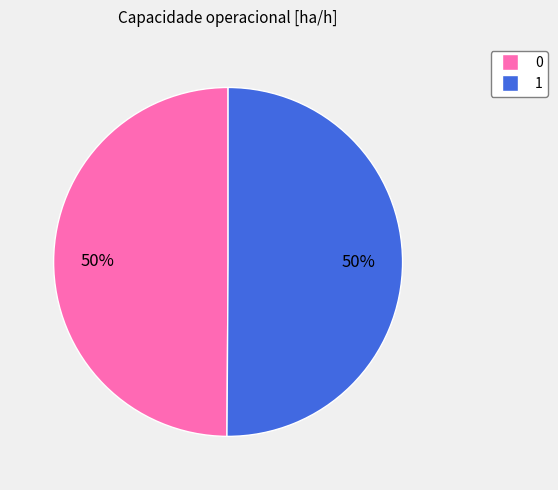

Count the number of slices in the pie.

2